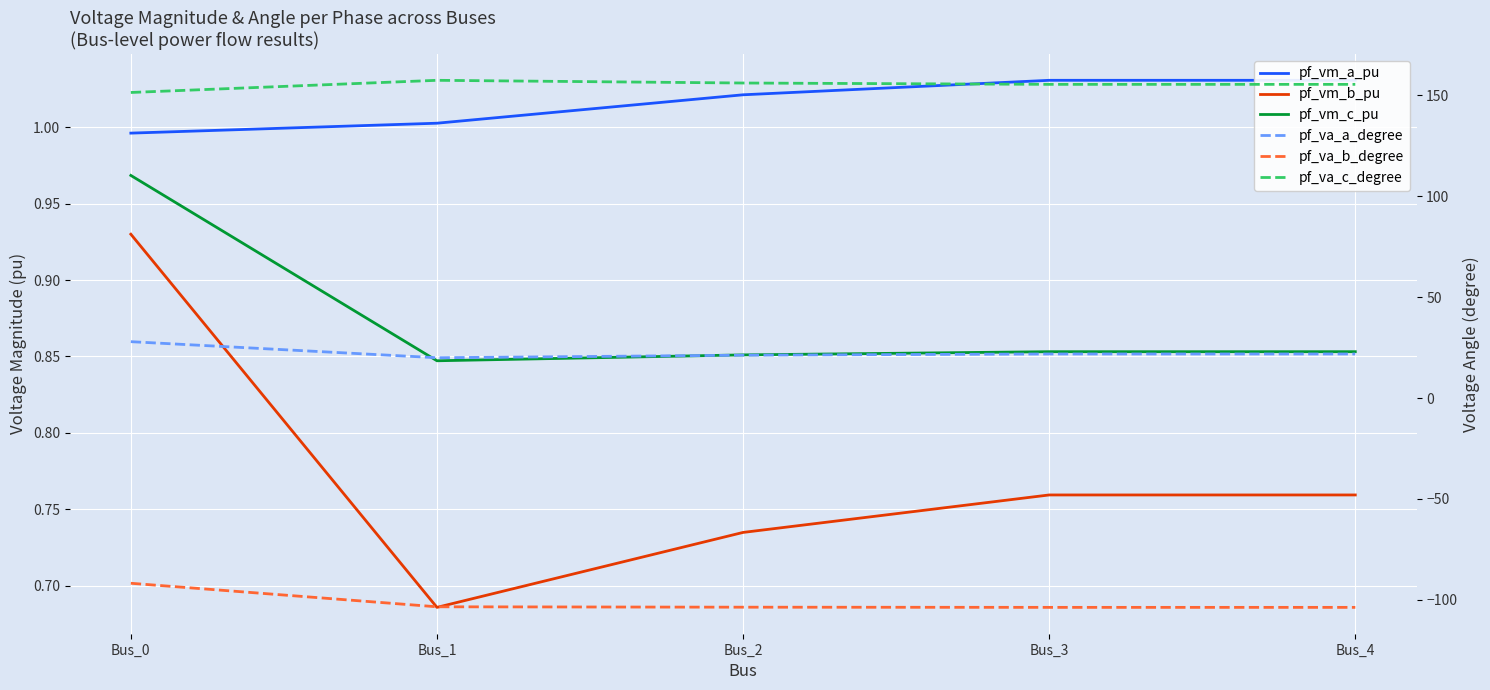

True or false: pf_vm_a_pu has more than 1 points higher than both neighbors.

False